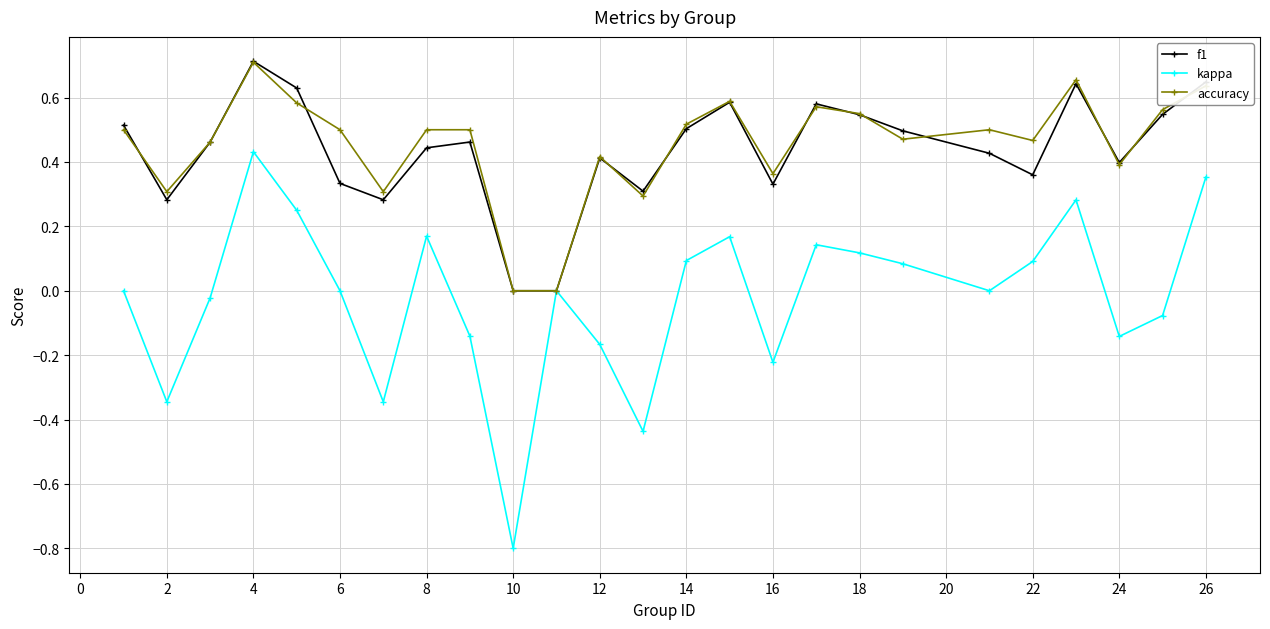

How many lines are shown in the chart?

3